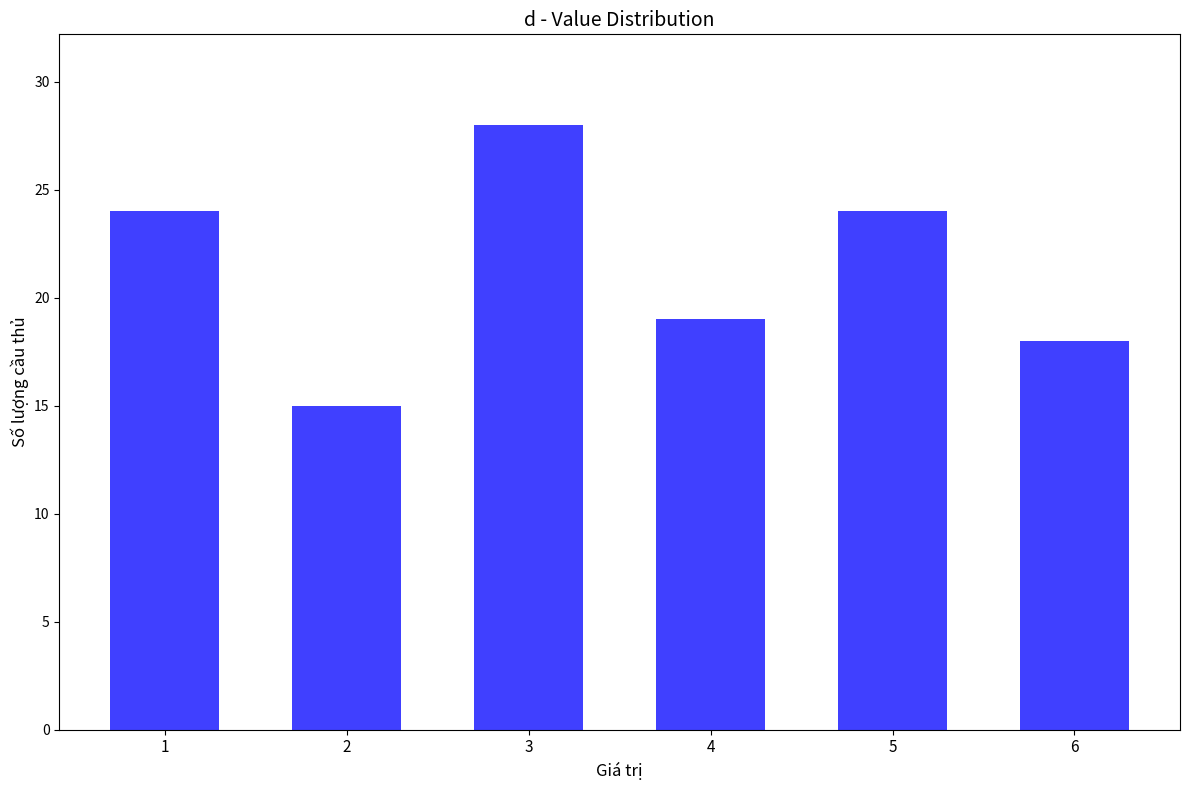

What is the minimum value shown in the chart?

15